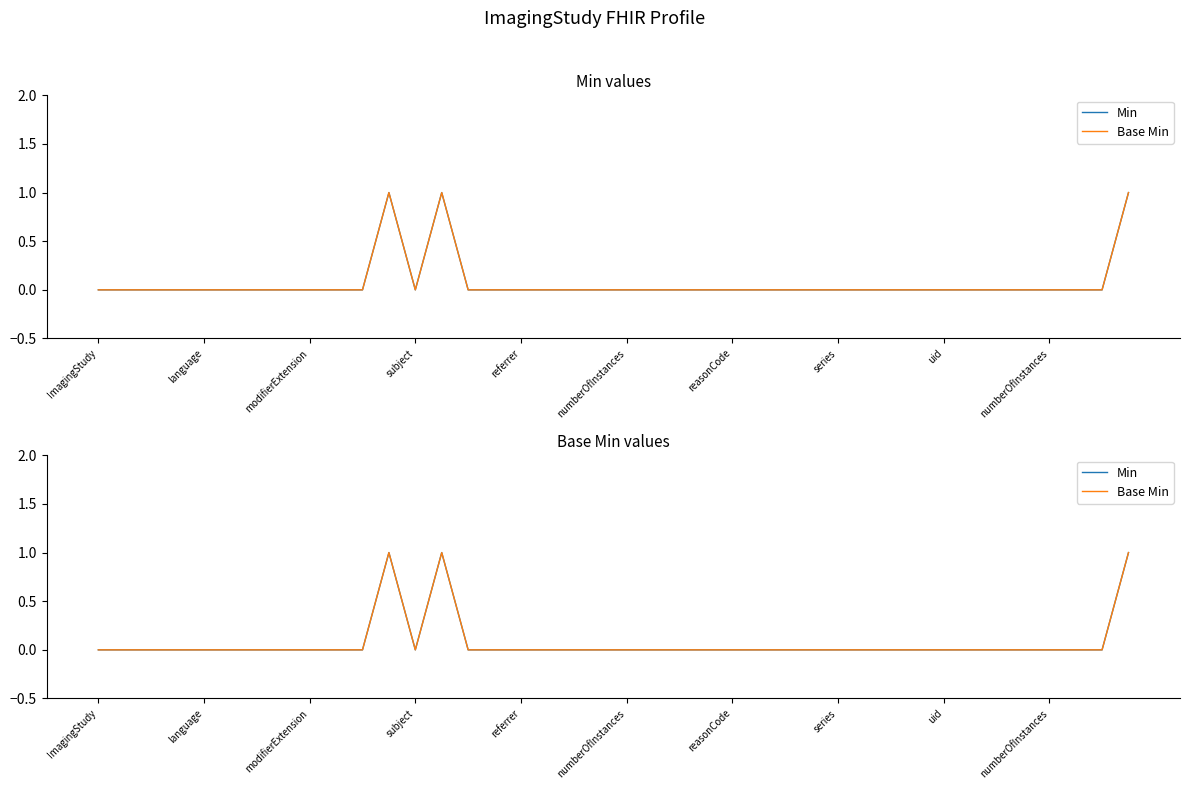

List the series in order of their peak value, lowest first.

Min, Base Min